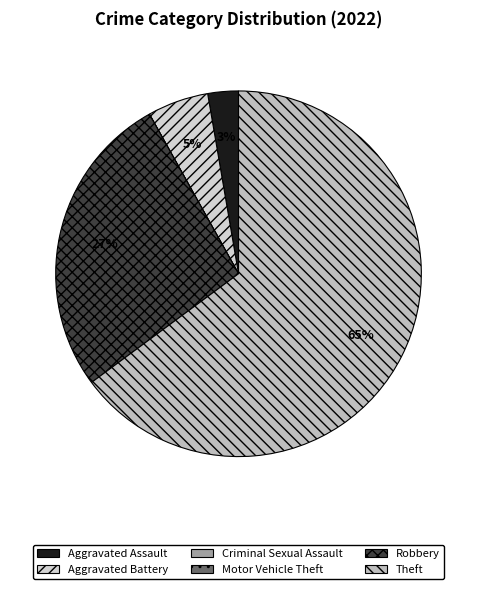

What is the change in value from Aggravated Assault to Criminal Sexual Assault?

-1